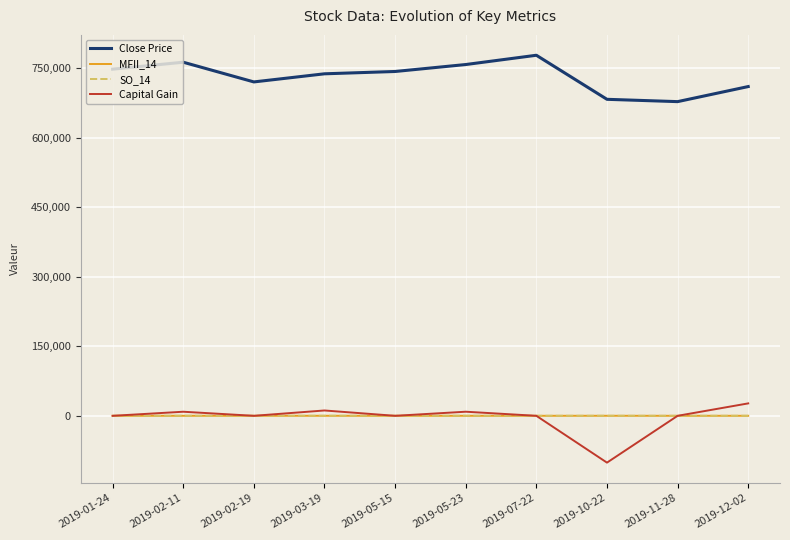

What is the difference between the maximum and minimum values in the Capital Gain series?

127733.0